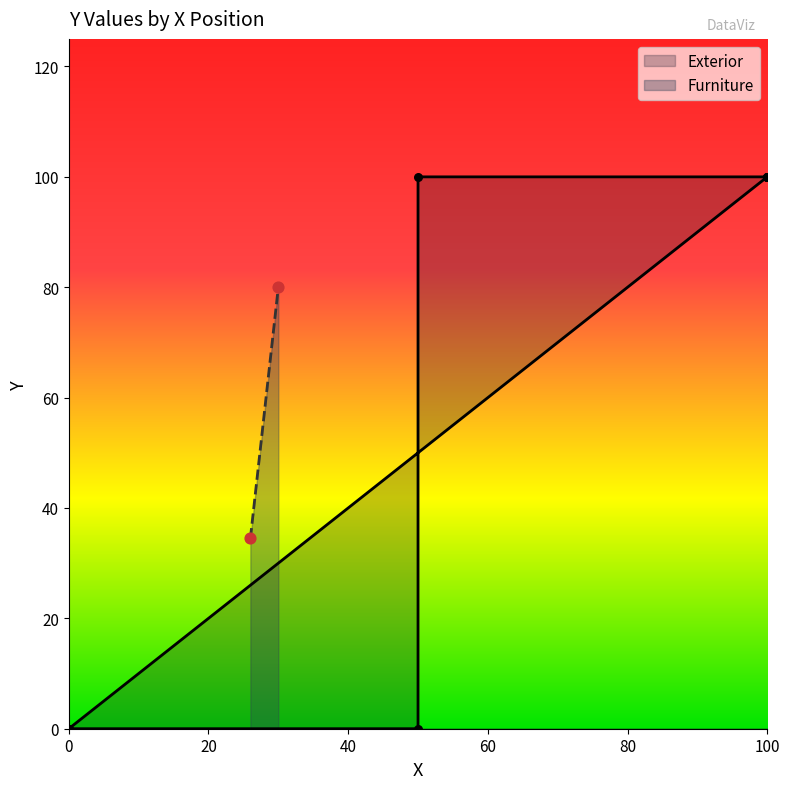

What is the ratio of the value at 6 to the value at 40?

1.0